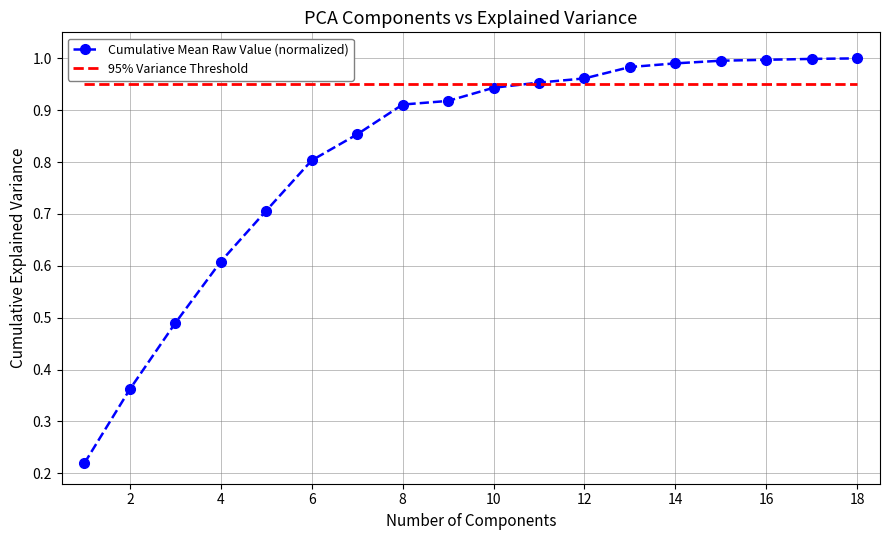

List the series in order of their overall mean, lowest first.

Cumulative Mean Raw Value (normalized), 95% Variance Threshold